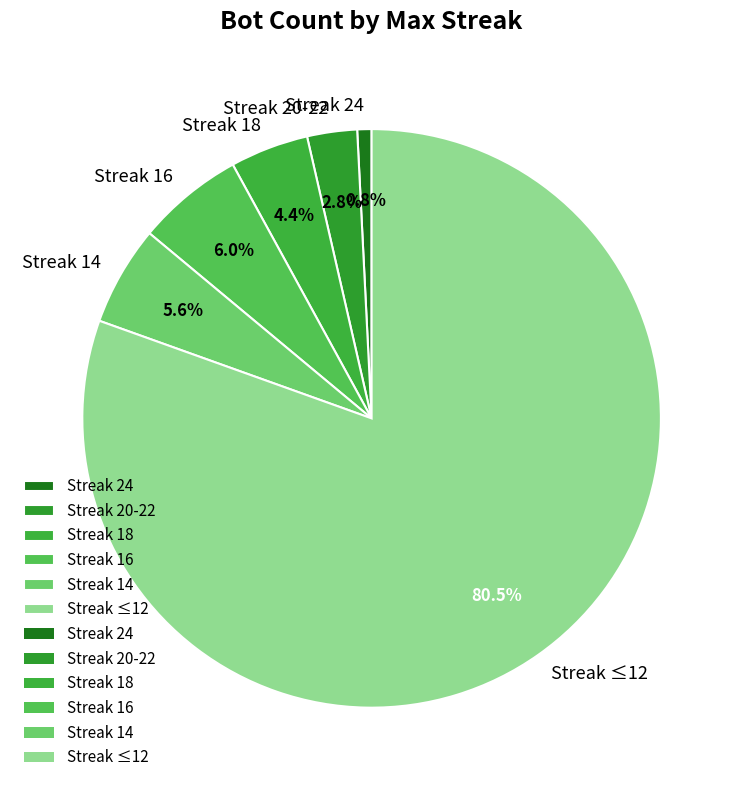

Which category has the biggest portion of the pie?

Streak ≤12